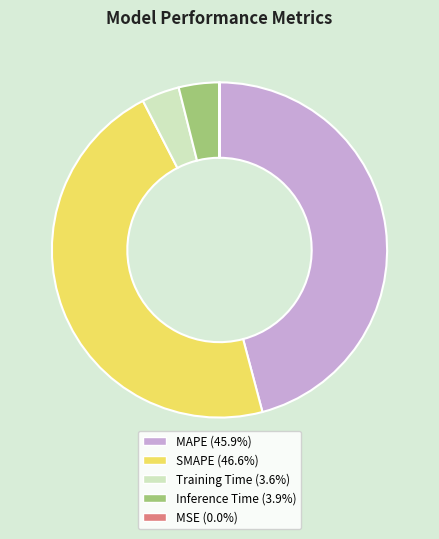

Is SMAPE the majority of the pie?

No